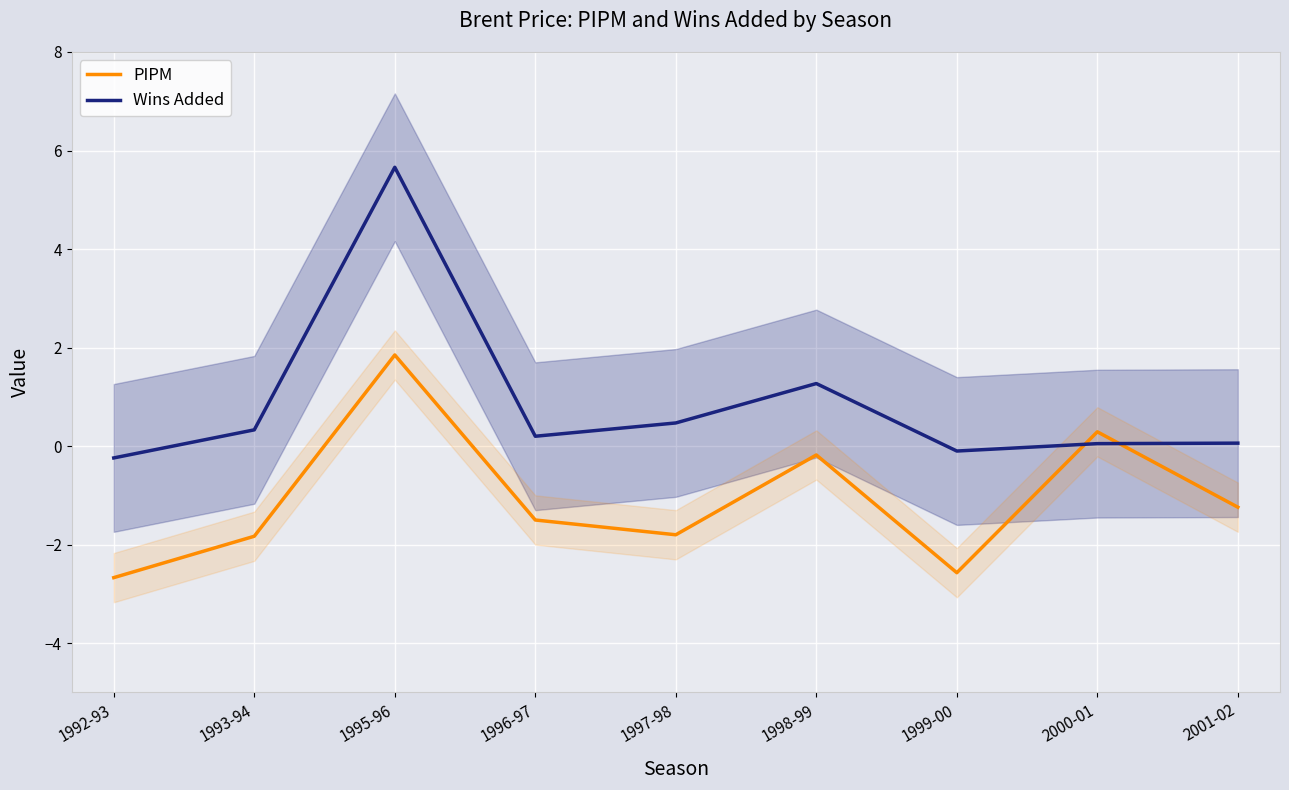

Reading left to right, what are all the values shown in this chart?

PIPM: 1992-93=-2.7	1993-94=-1.8	1995-96=1.9	1996-97=-1.5	1997-98=-1.8	1998-99=-0.2	1999-00=-2.6	2000-01=0.3	2001-02=-1.2
Wins Added: 1992-93=-0.2	1993-94=0.3	1995-96=5.7	1996-97=0.2	1997-98=0.5	1998-99=1.3	1999-00=-0.1	2000-01=0.1	2001-02=0.1